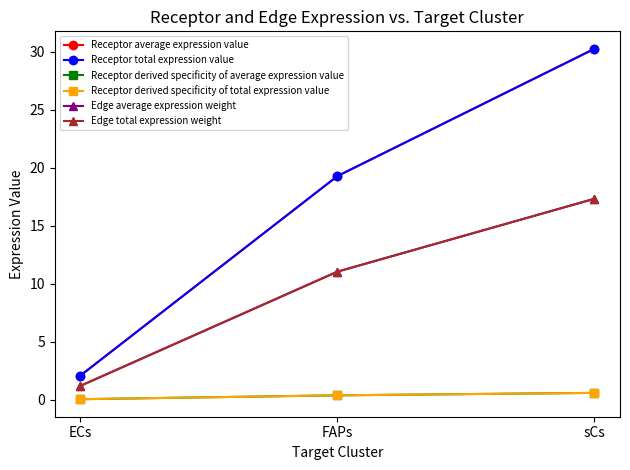

Rank the series at FAPs from highest to lowest value.

Receptor average expression value, Receptor total expression value, Edge average expression weight, Edge total expression weight, Receptor derived specificity of average expression value, Receptor derived specificity of total expression value